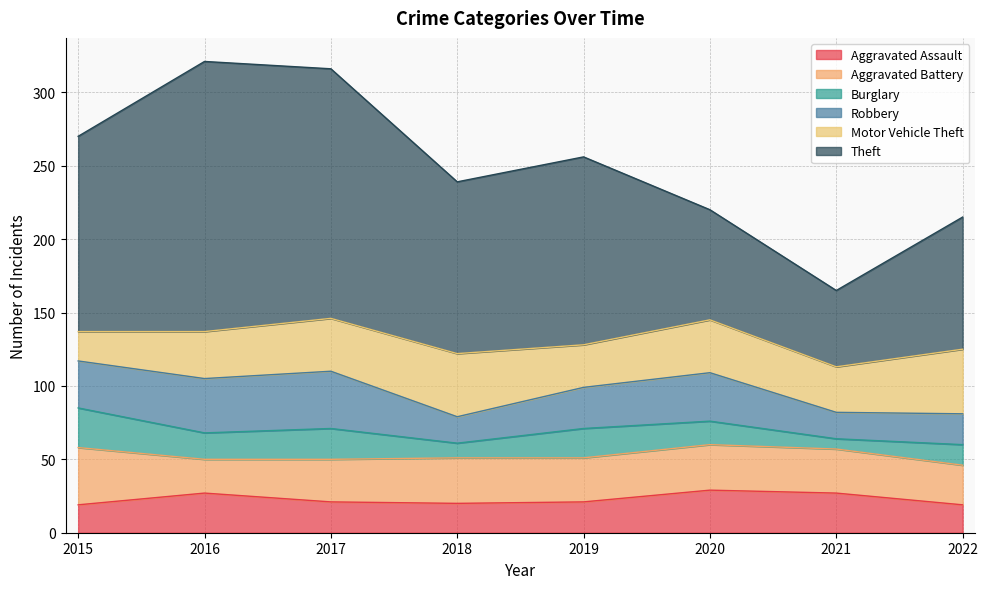

At how many categories does at least one series exceed 144?

2